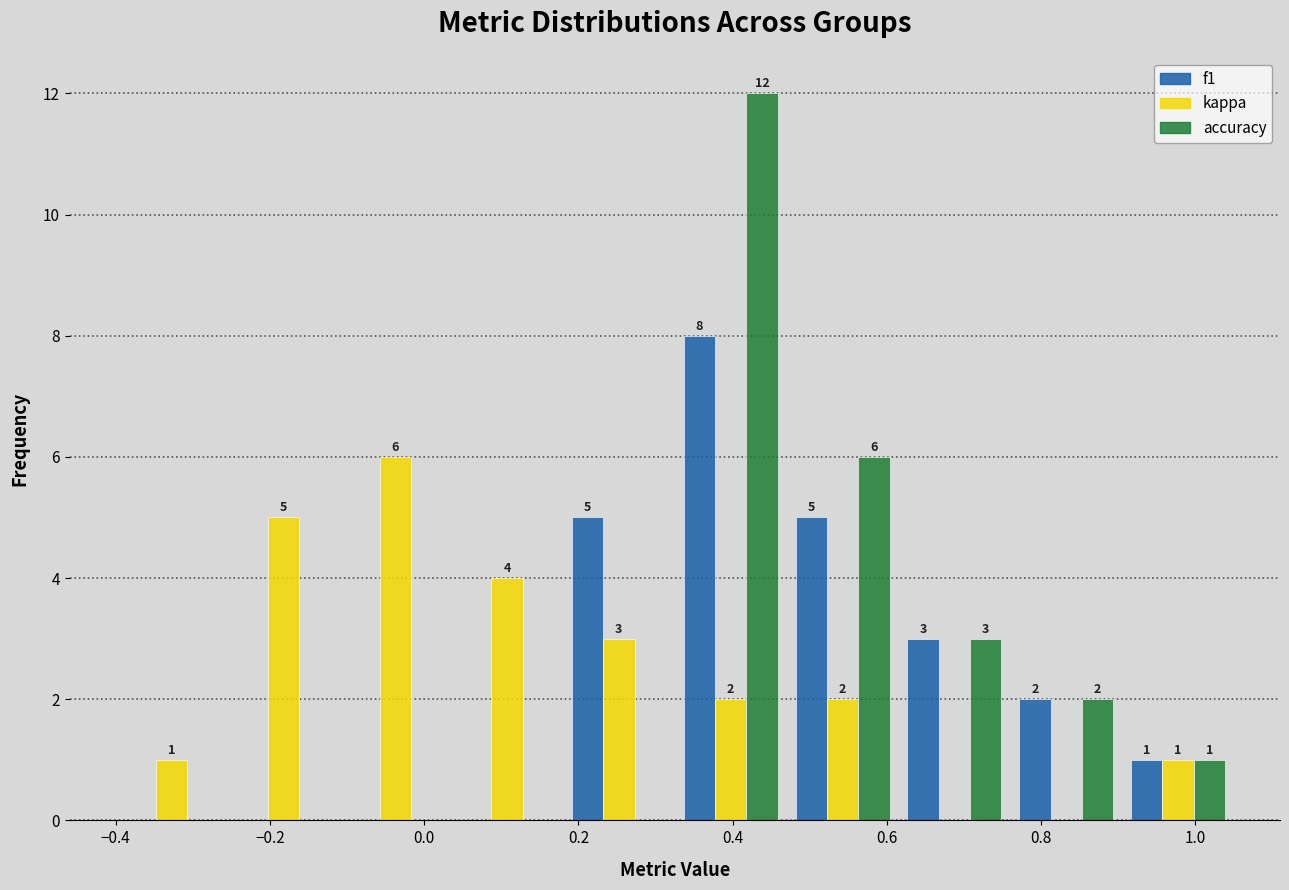

In the f1 series, which range on the x-axis has the tallest bar?

0.325 to 0.470